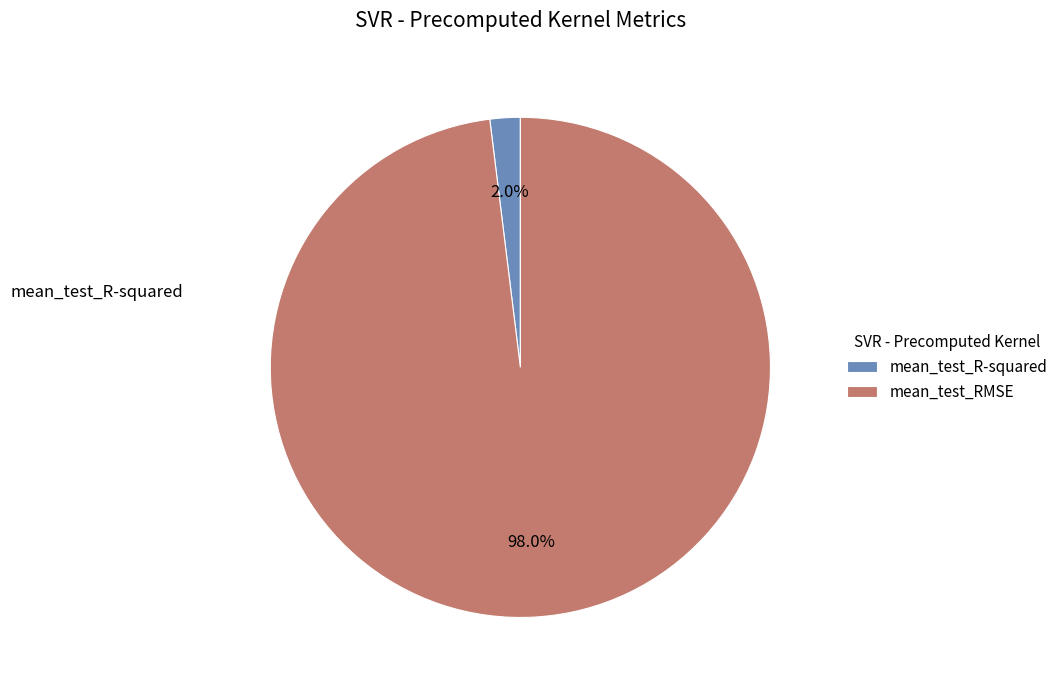

What portion of the pie excludes mean_test_R-squared?

98.0%